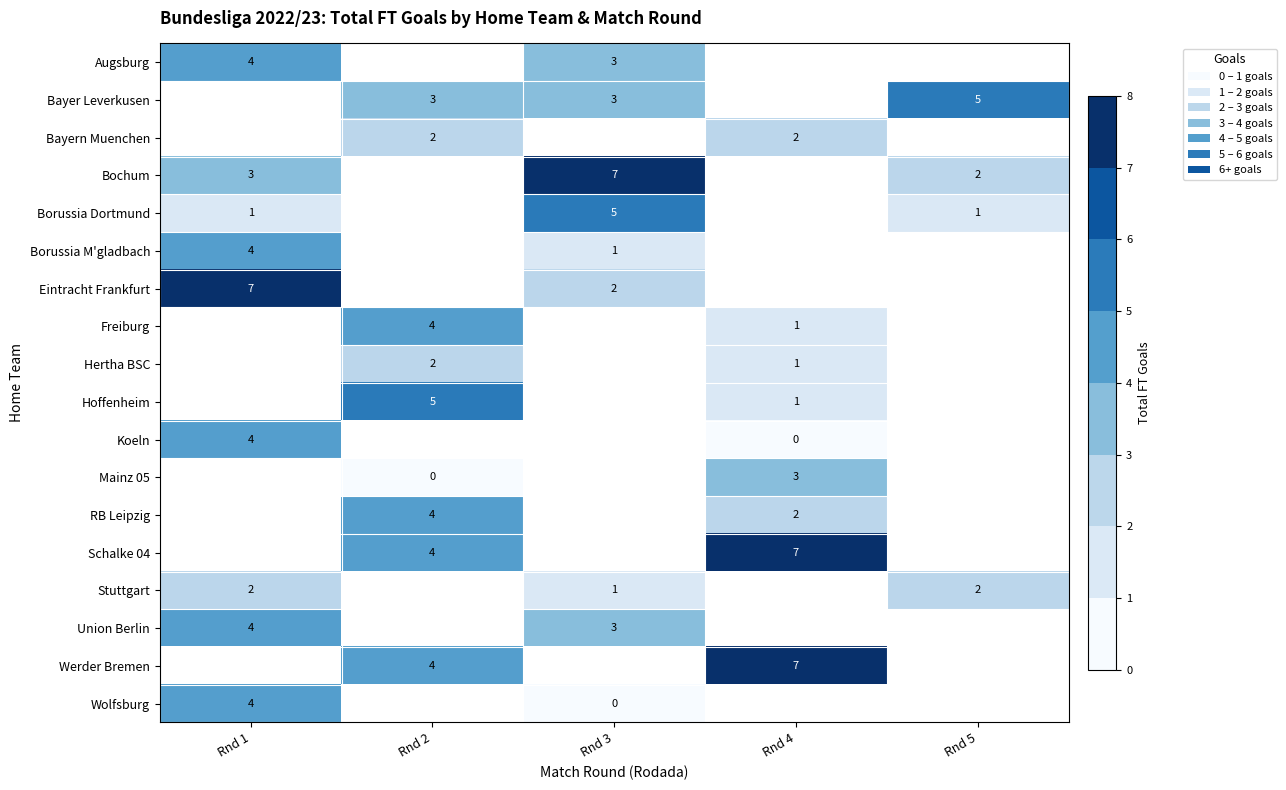

True or false: Bayern Muenchen has a value of 2 at Rnd 4.

True